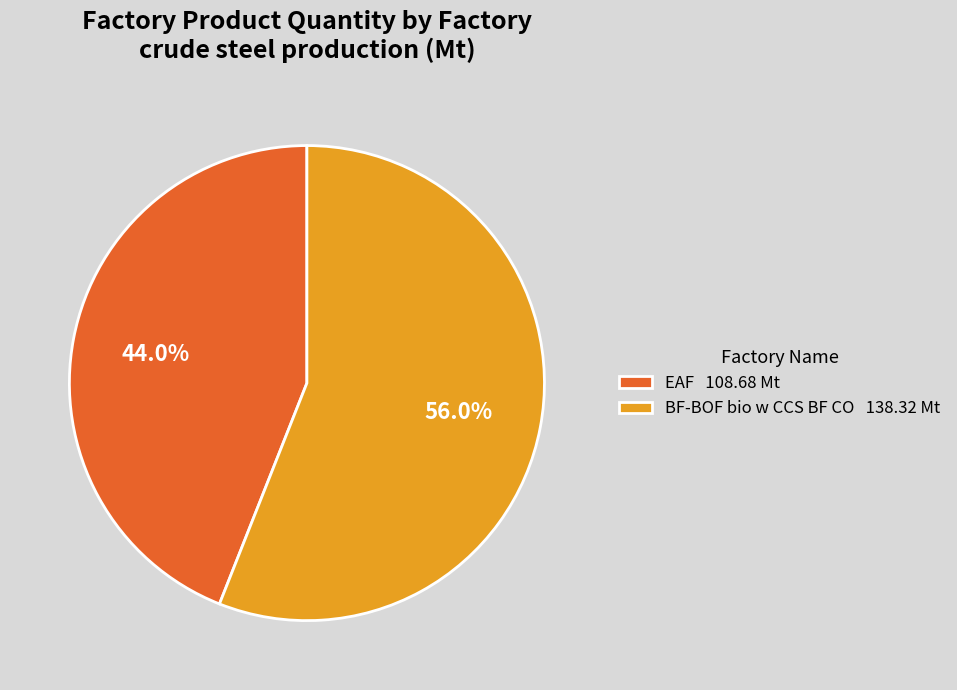

What percentage is the BF-BOF bio w CCS BF CO slice, to the nearest percent?

56%